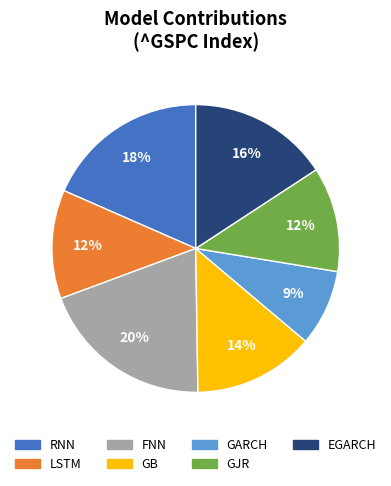

Combined, do GB and FNN account for over 50%?

No